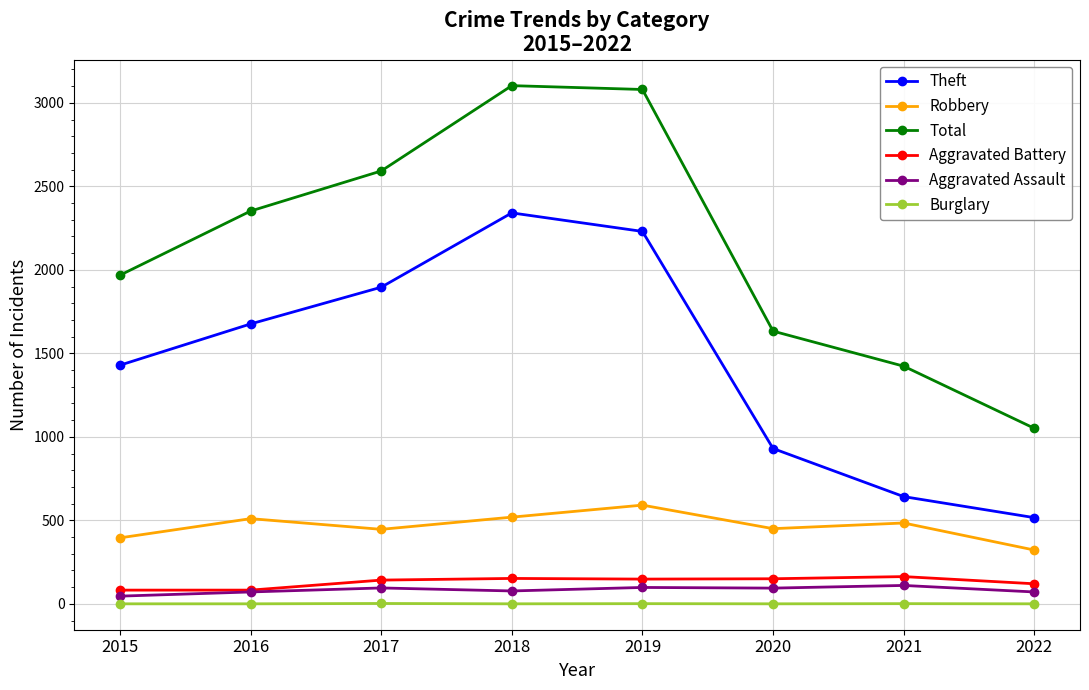

The Robbery series shows 519 at 2018. True or false?

True